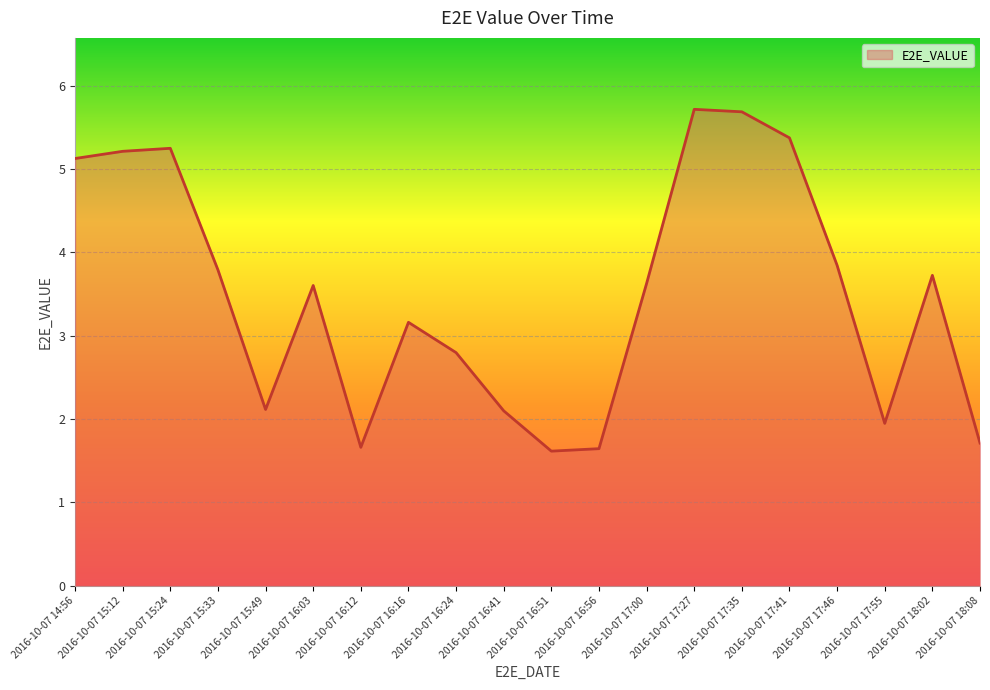

What is the smallest value displayed?

1.6